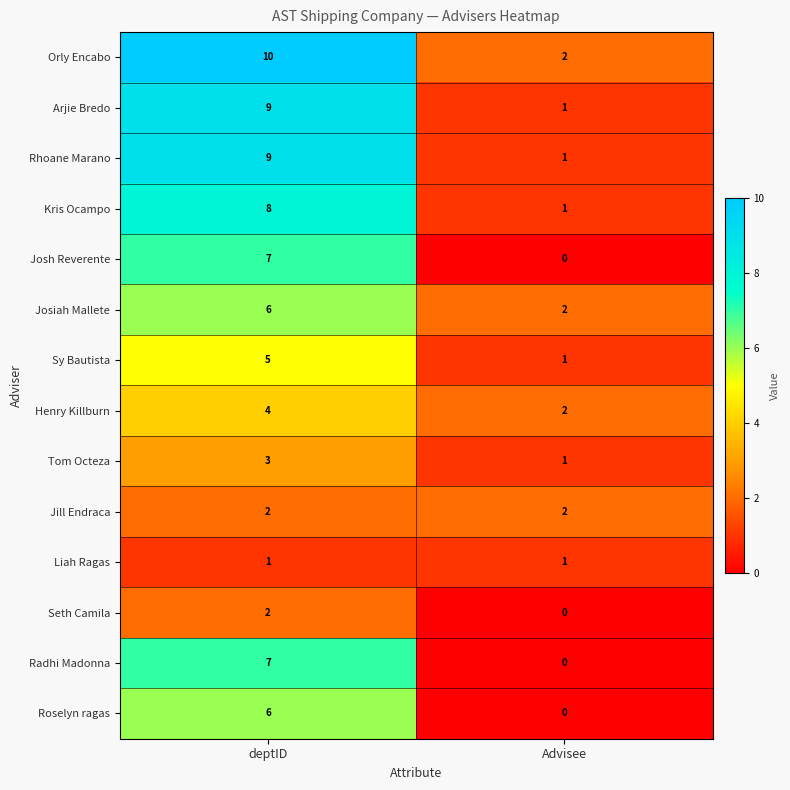

What is the difference between the highest and lowest values at Advisee?

2